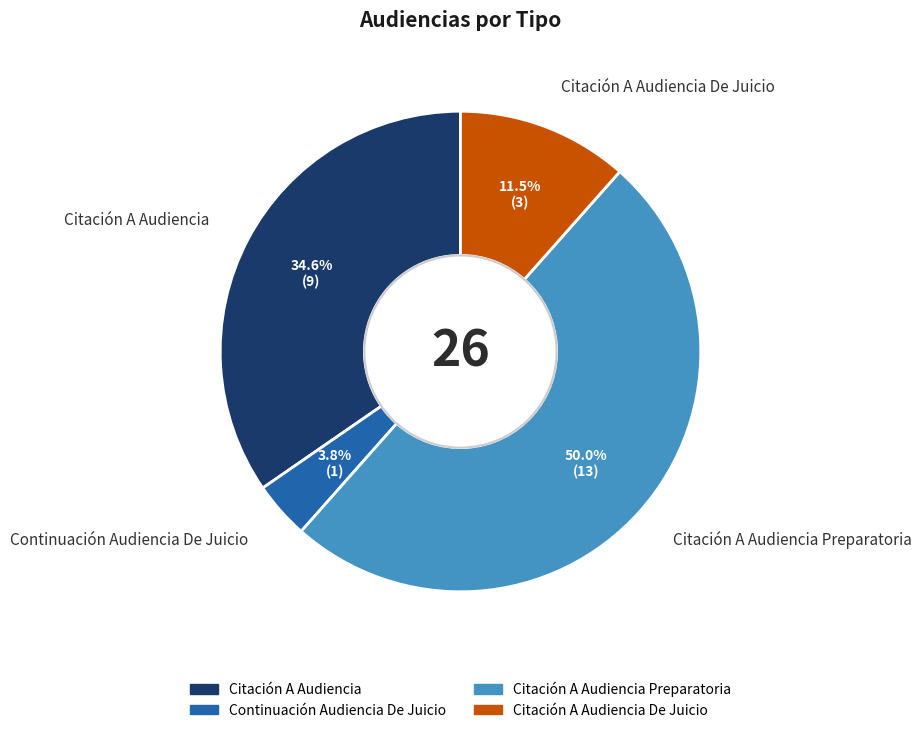

Is Citación A Audiencia De Juicio the majority of the pie?

No